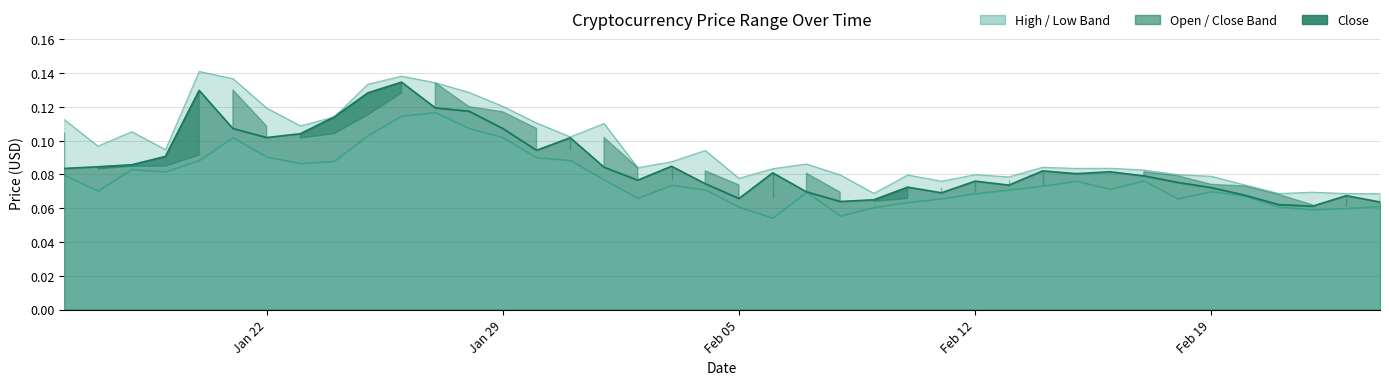

What is the average value of the Low series?

0.1